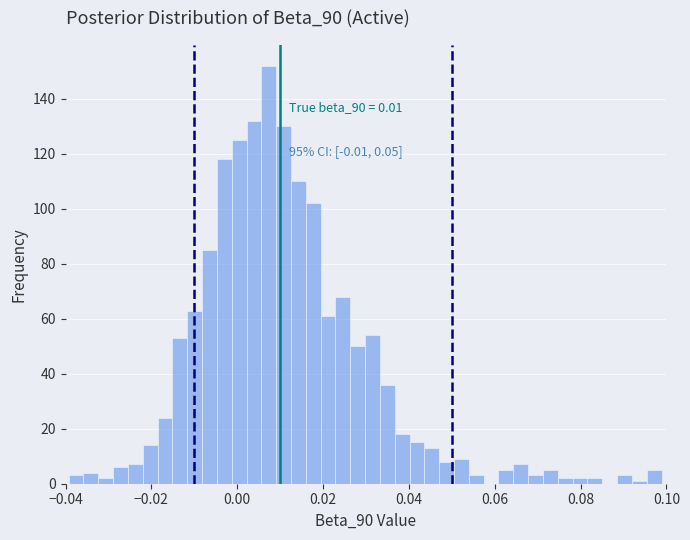

Read against the x-axis, roughly where is the centre of the tallest bar?

0.008